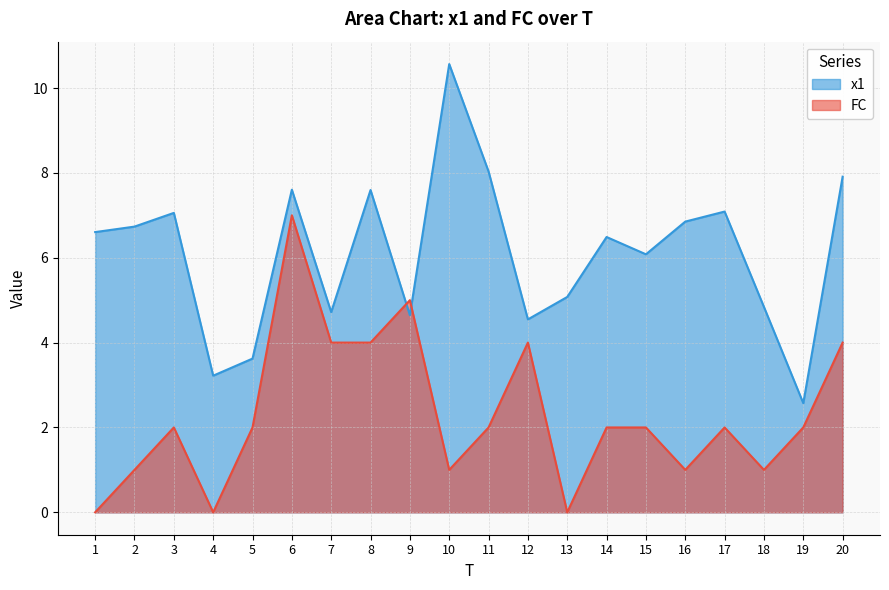

What is the difference between the maximum and minimum values in the FC series?

7.0